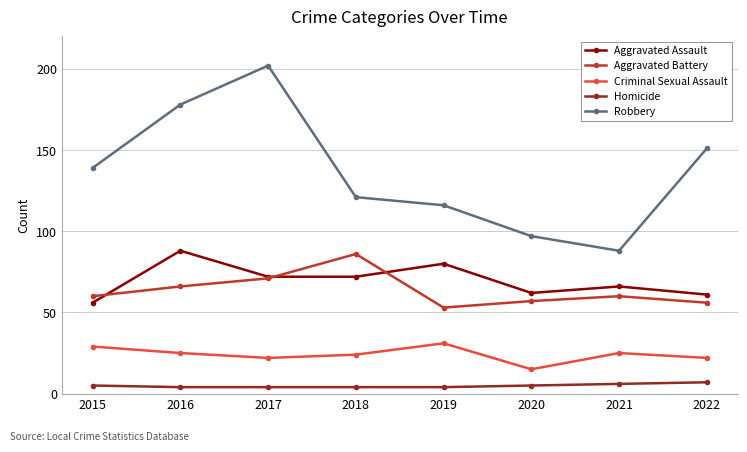

What is the maximum value shown in the chart?

202